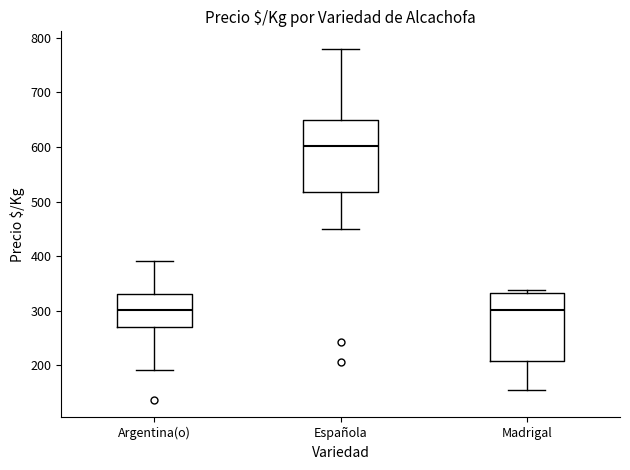

Which box has the highest median line?

Española